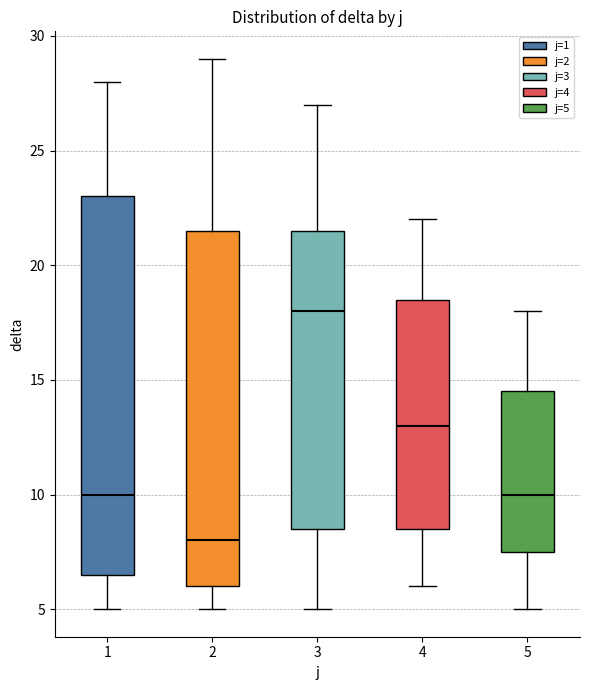

Comparing the boxes themselves (not the whiskers), which one is the tallest?

1